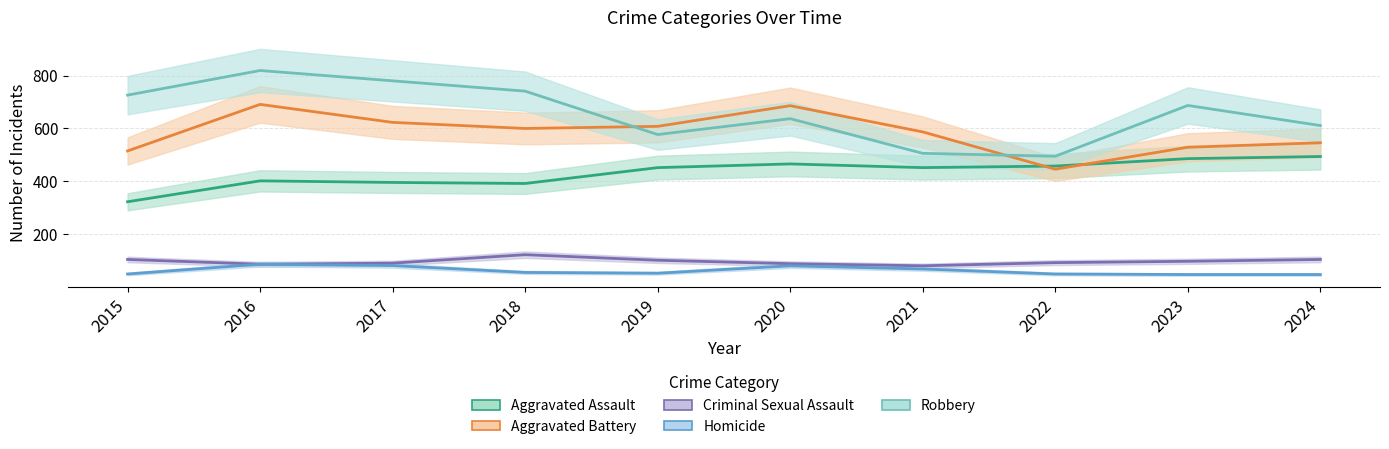

Between which two adjacent categories do Aggravated Battery and Aggravated Assault first intersect?

2021 and 2022